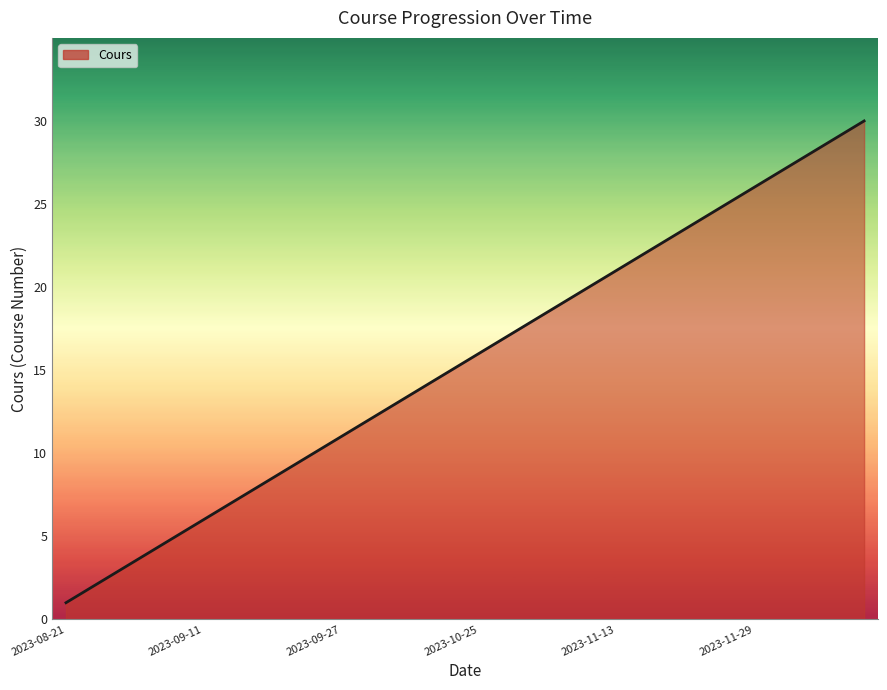

What is the greatest value displayed?

30